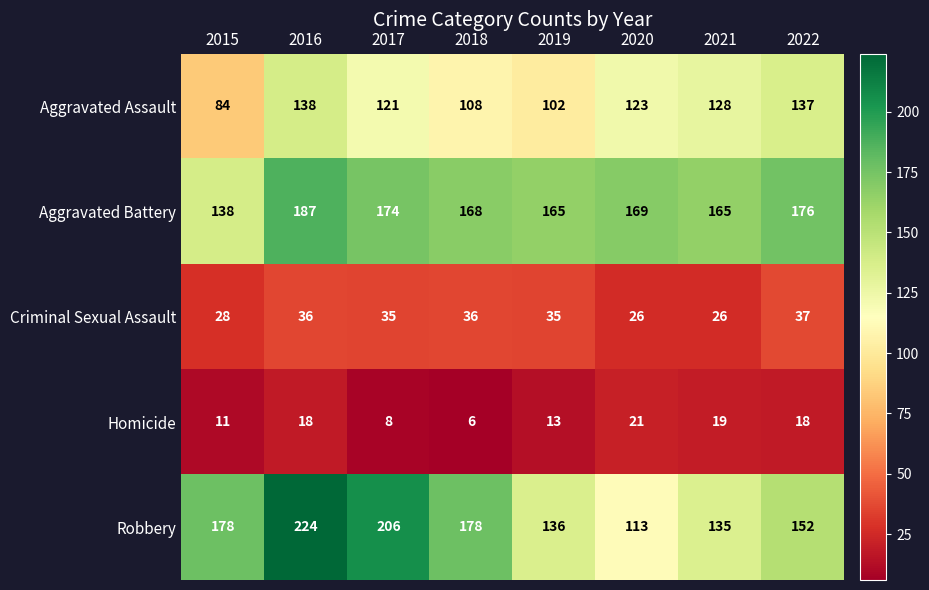

Rank the series at 2017 from lowest to highest value.

Homicide, Criminal Sexual Assault, Aggravated Assault, Aggravated Battery, Robbery